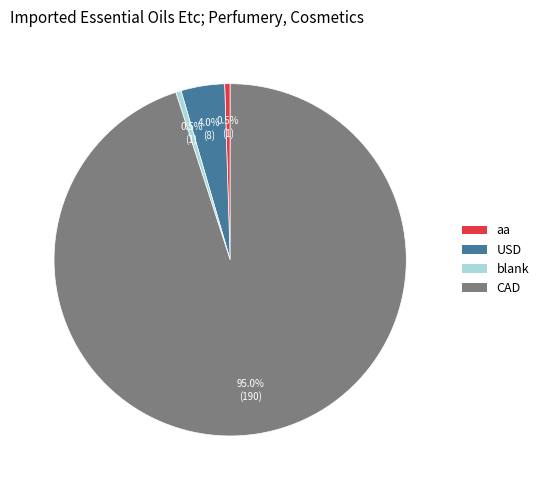

Does CAD represent more than half of the total?

Yes